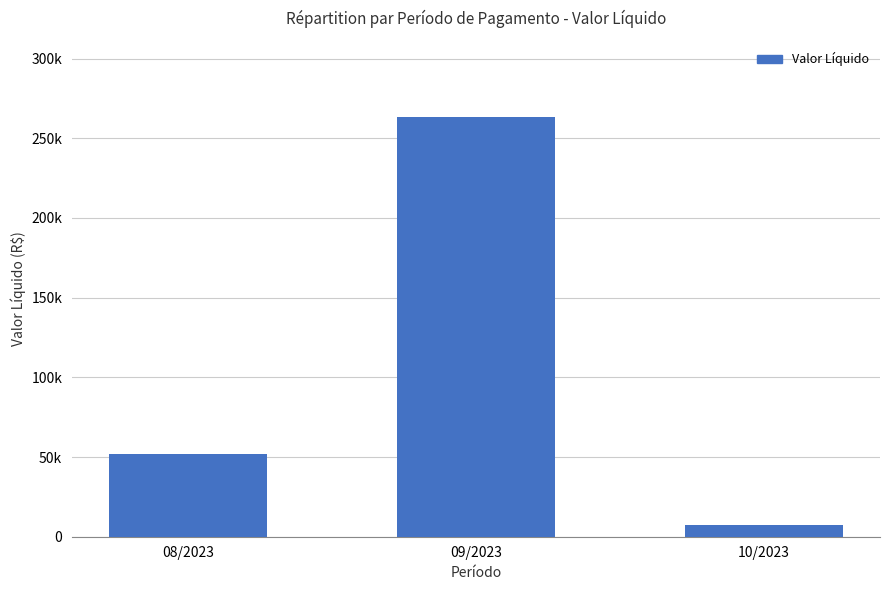

Does the chart contain any negative values?

No